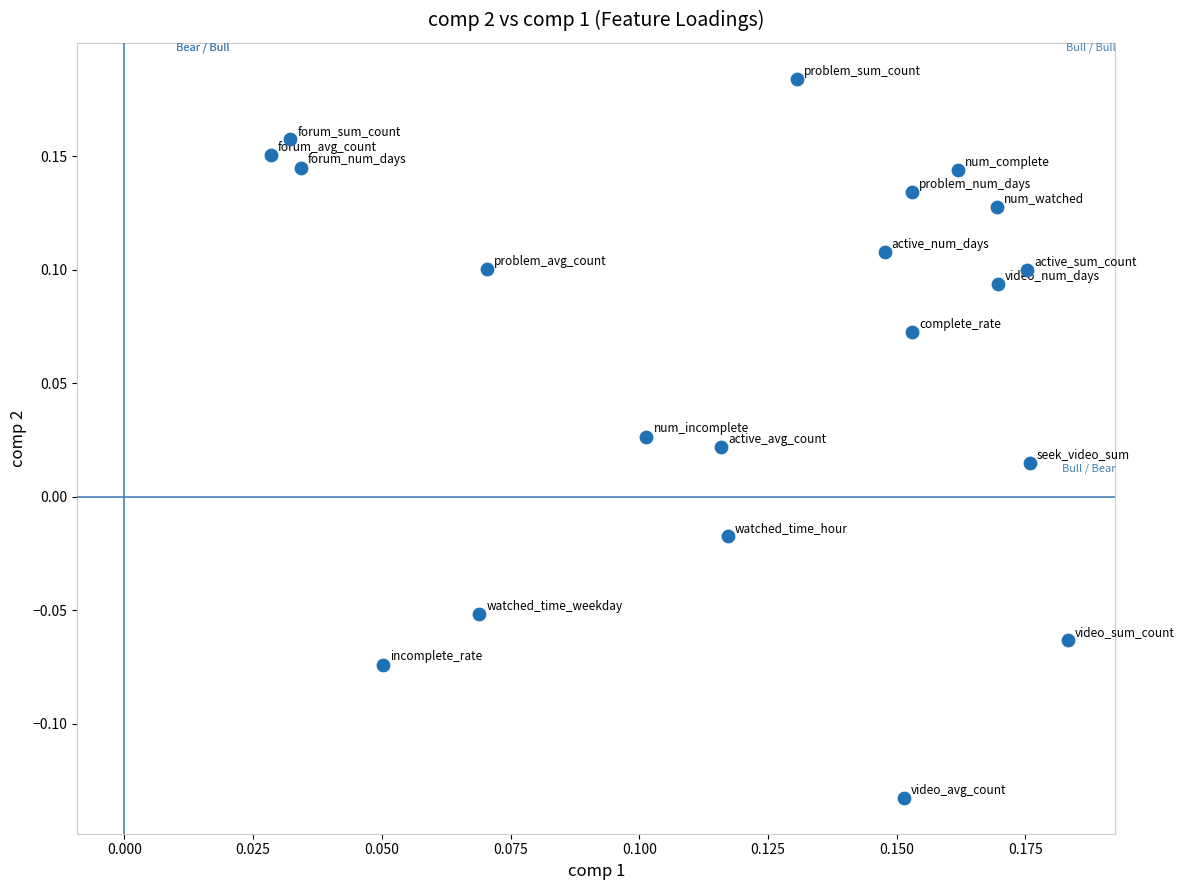

What is the range of Y values (max minus min)?

0.3